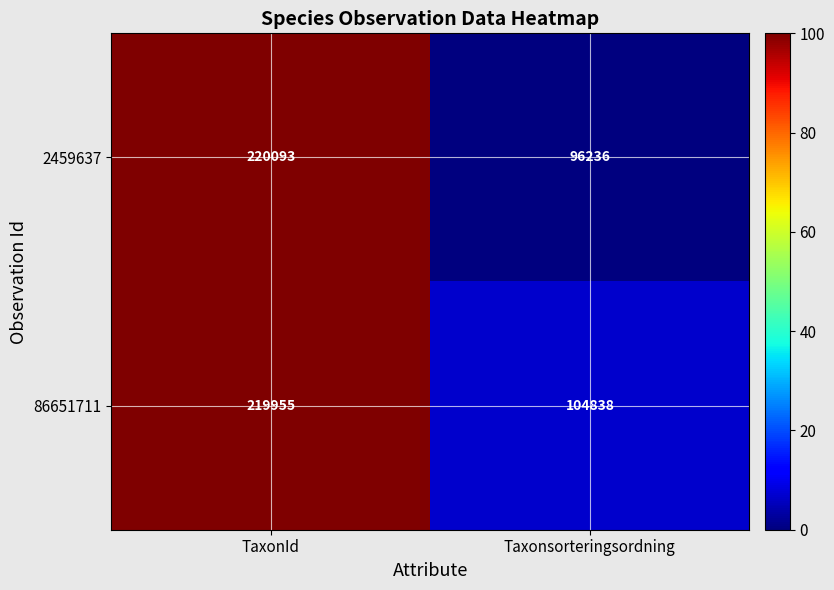

How many categories are shown in the chart?

2